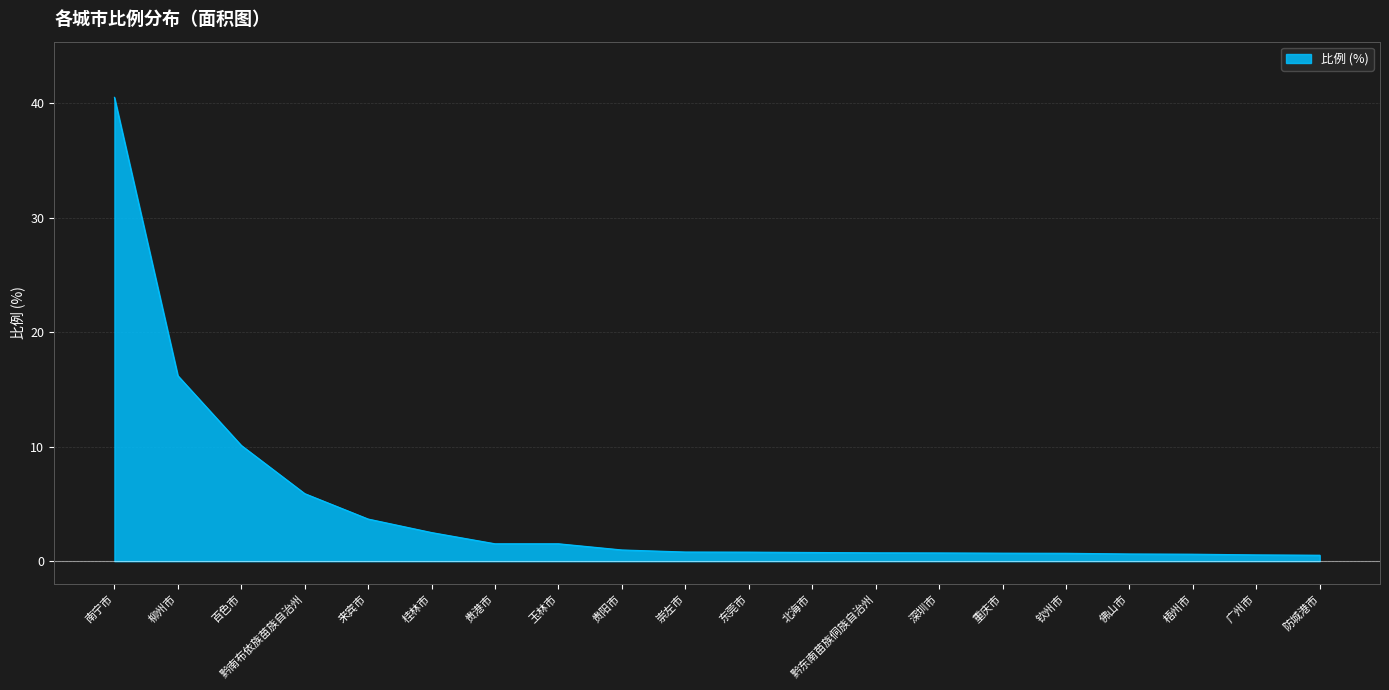

What is the difference between the maximum and minimum values?

40.0